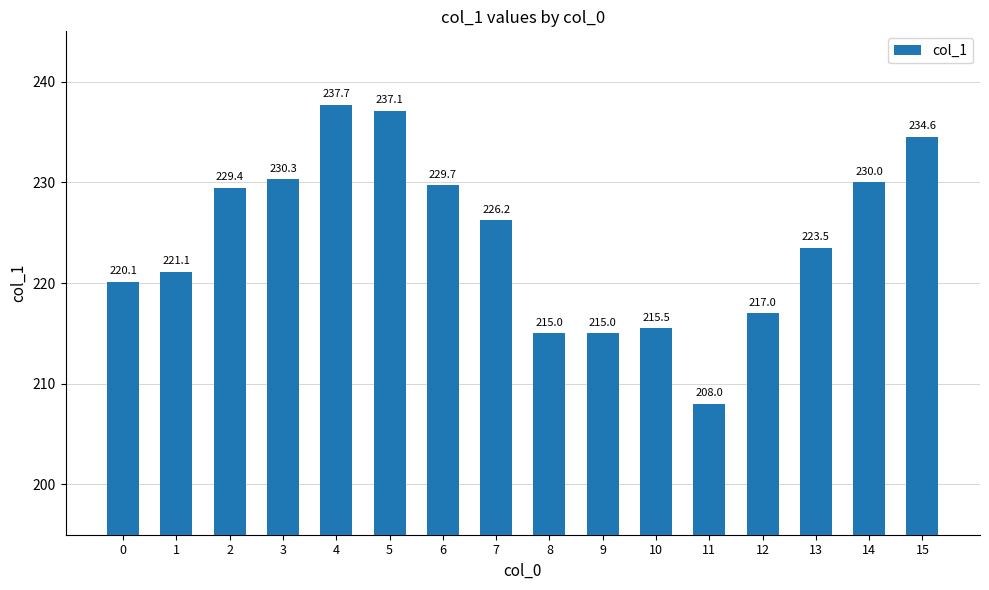

At which category does the chart reach its minimum across all series?

11